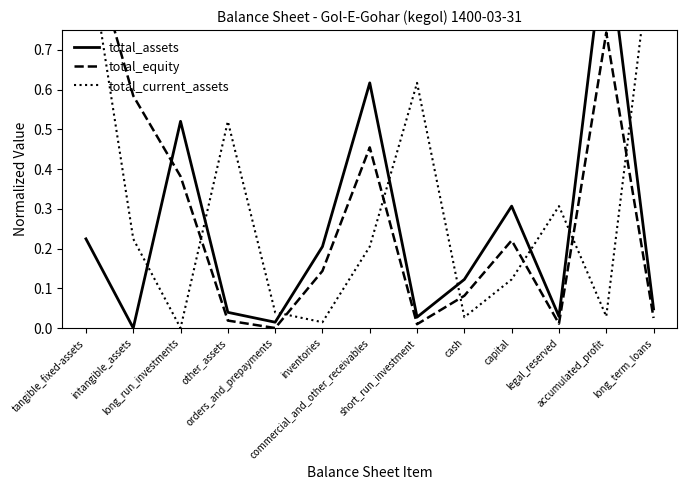

Reading left to right, list all the values displayed in this chart.

total_assets: tangible_fixed-assets=0.2	intangible_assets=0.0	long_run_investments=0.5	other_assets=0.0	orders_and_prepayments=0.0	inventories=0.2	commercial_and_other_receivables=0.6	short_run_investment=0.0	cash=0.1	capital=0.3	legal_reserved=0.0	accumulated_profit=1.0	long_term_loans=0.0
total_equity: tangible_fixed-assets=1.0	intangible_assets=0.6	long_run_investments=0.4	other_assets=0.0	orders_and_prepayments=0.0	inventories=0.1	commercial_and_other_receivables=0.5	short_run_investment=0.0	cash=0.1	capital=0.2	legal_reserved=0.0	accumulated_profit=0.7	long_term_loans=0.0
total_current_assets: tangible_fixed-assets=1.0	intangible_assets=0.2	long_run_investments=0.0	other_assets=0.5	orders_and_prepayments=0.0	inventories=0.0	commercial_and_other_receivables=0.2	short_run_investment=0.6	cash=0.0	capital=0.1	legal_reserved=0.3	accumulated_profit=0.0	long_term_loans=1.0